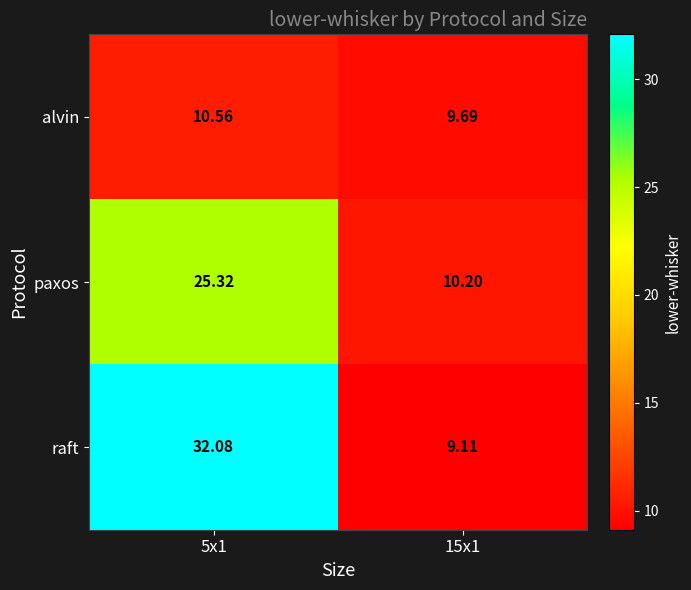

Which series has the largest range (max minus min)?

raft